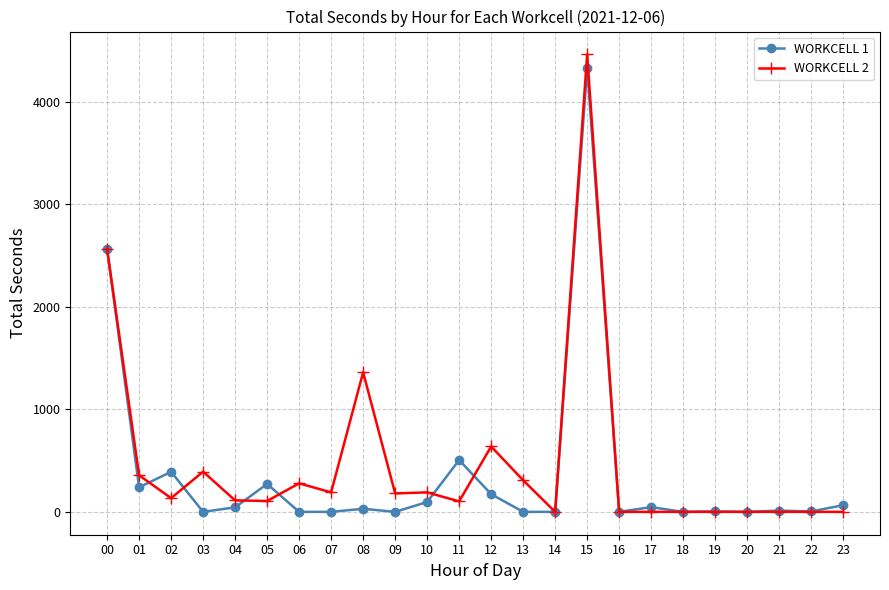

Where is WORKCELL 1 nearest to the value 2166?

00